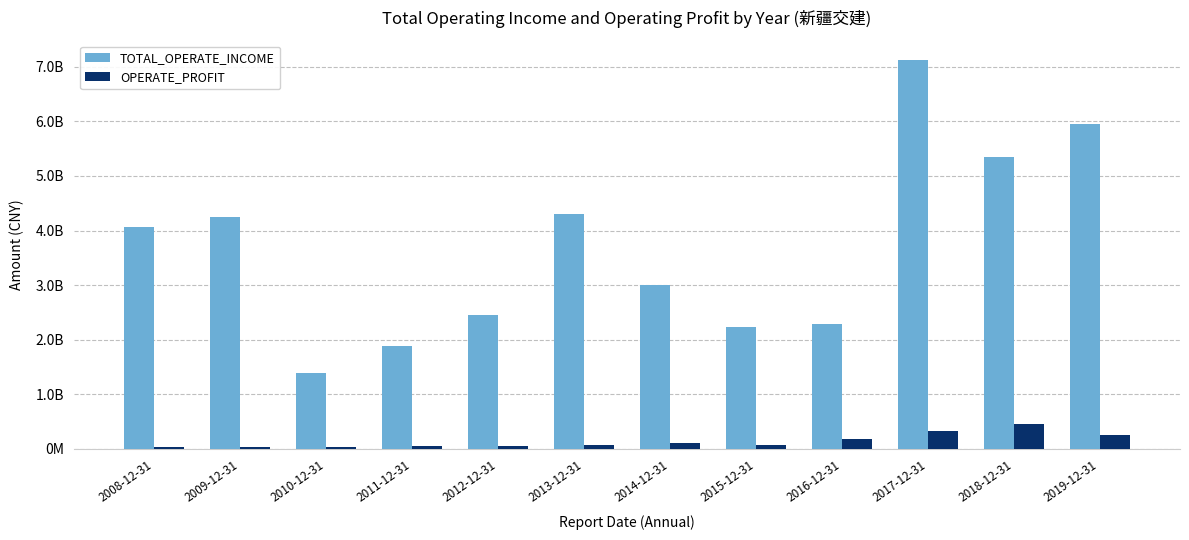

Does the chart contain stacked bars?

No